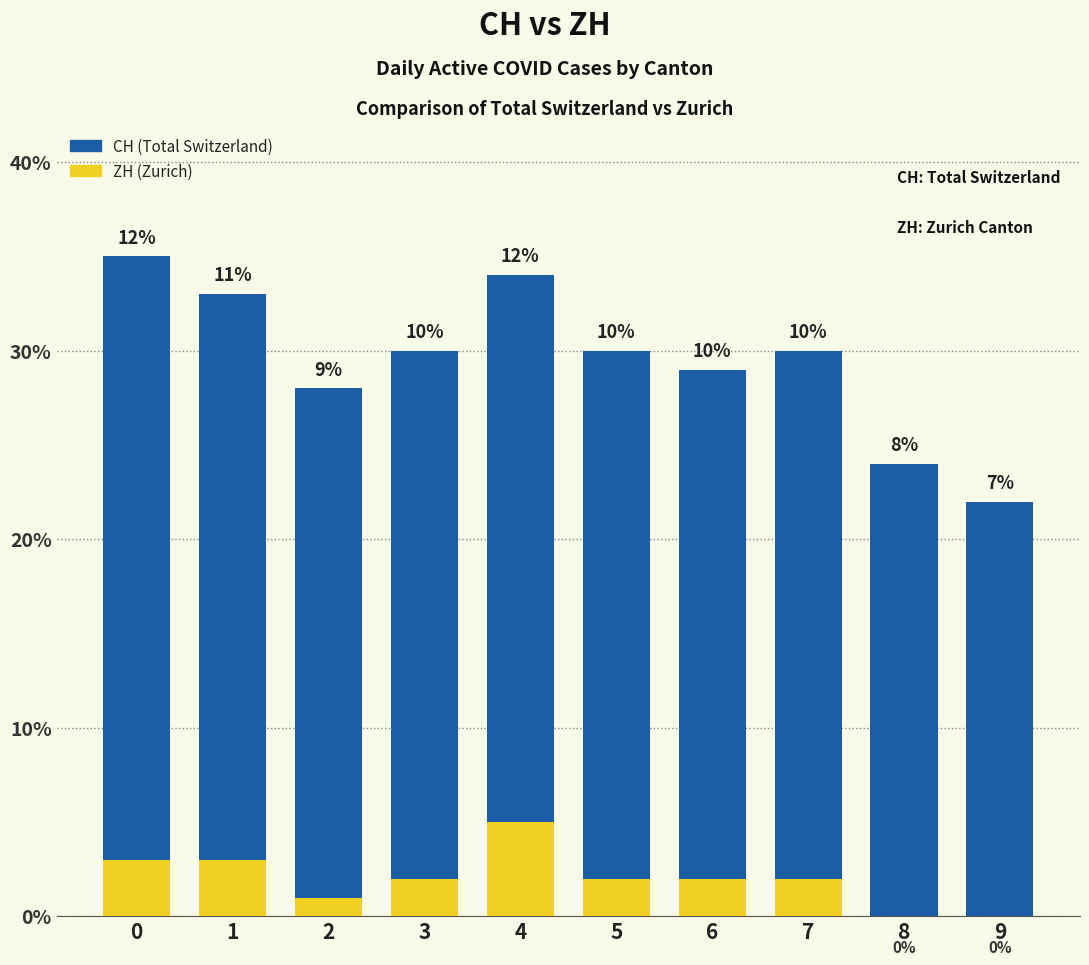

What is the total value across all series at 1?

36